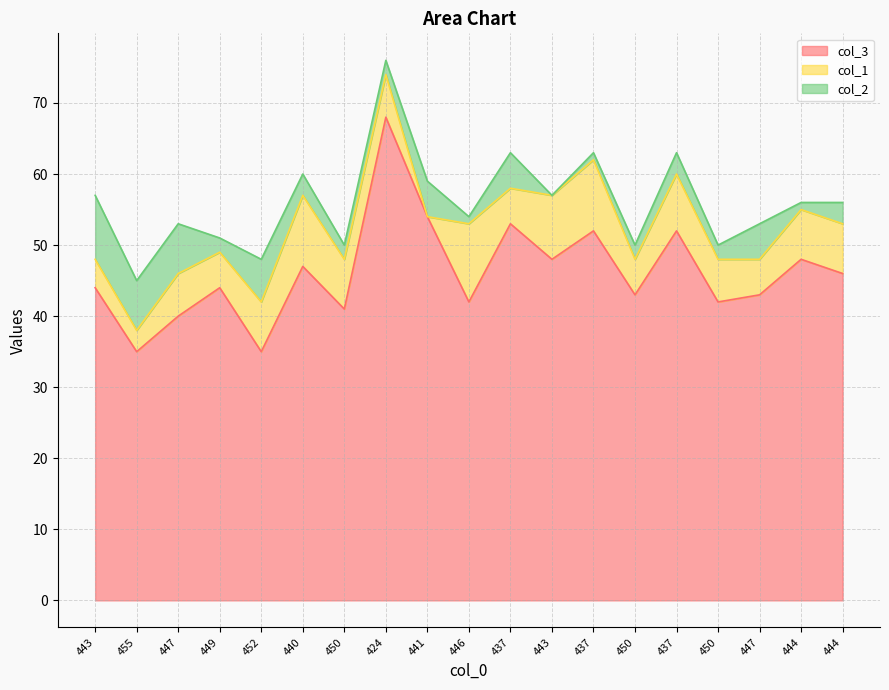

What is the difference between the maximum and minimum values in the col_3 series?

33